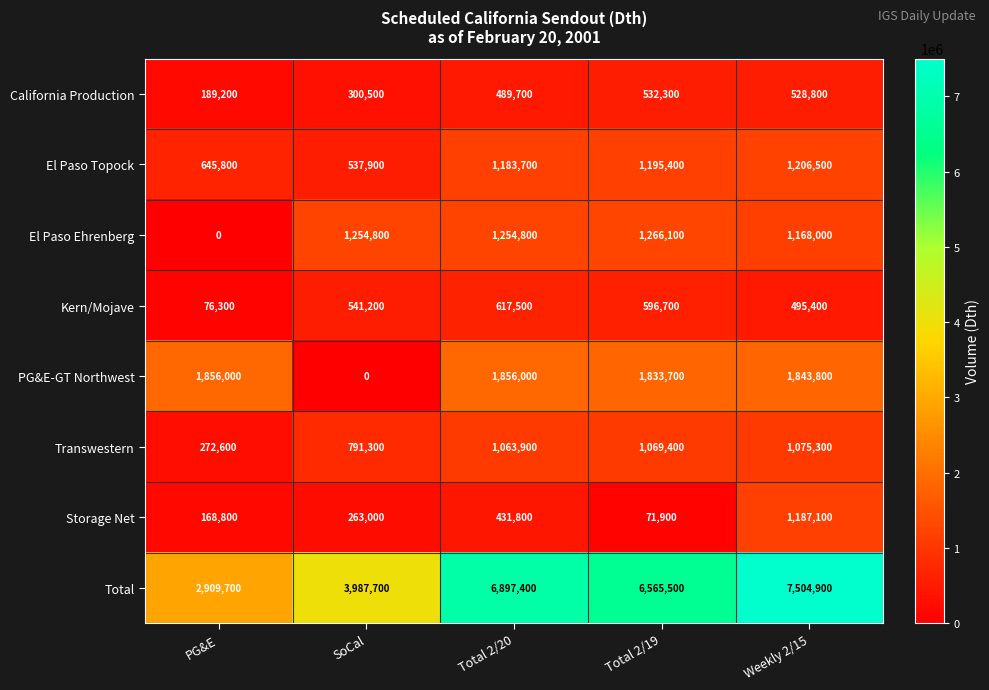

Which series has the widest spread of values?

Total